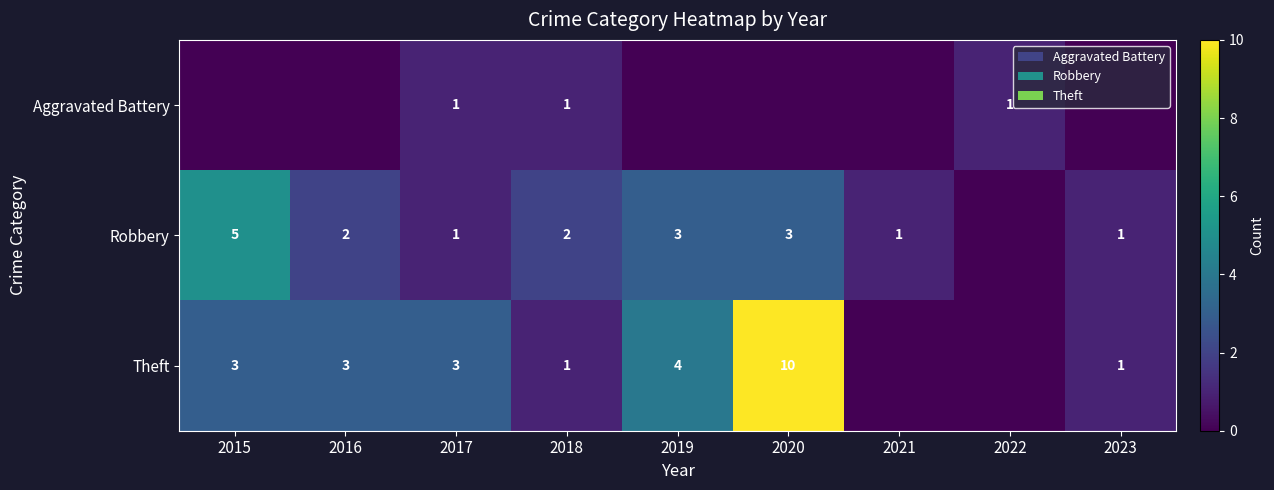

What is the sum of the Theft values at 2020 and 2017?

13